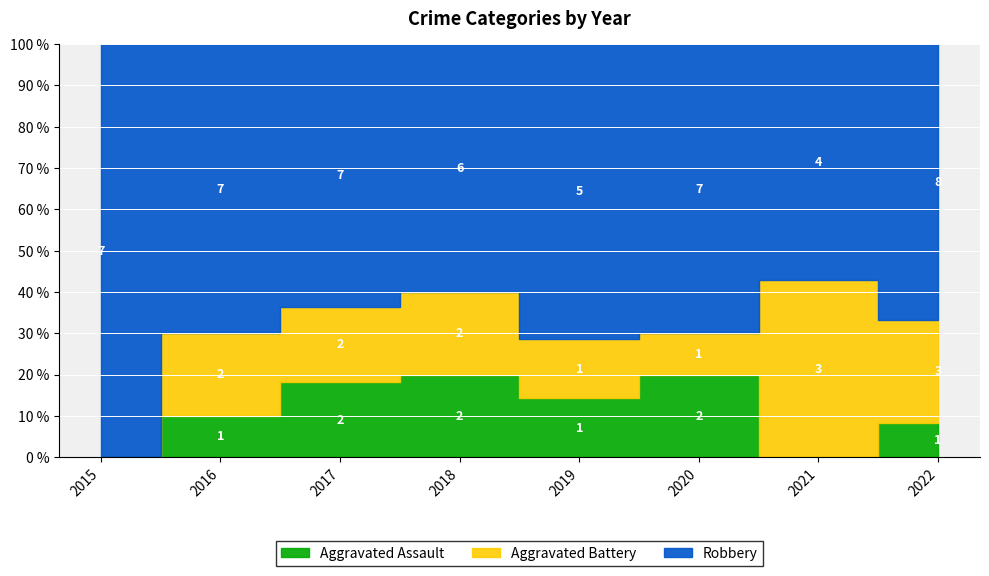

At how many categories does at least one series exceed 0?

8